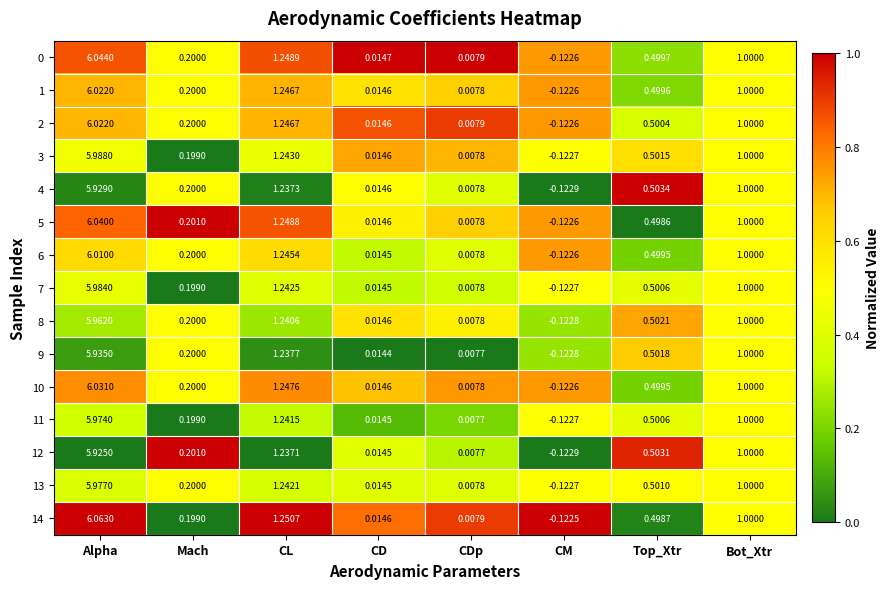

Where does the 11 series first go above 0?

Alpha